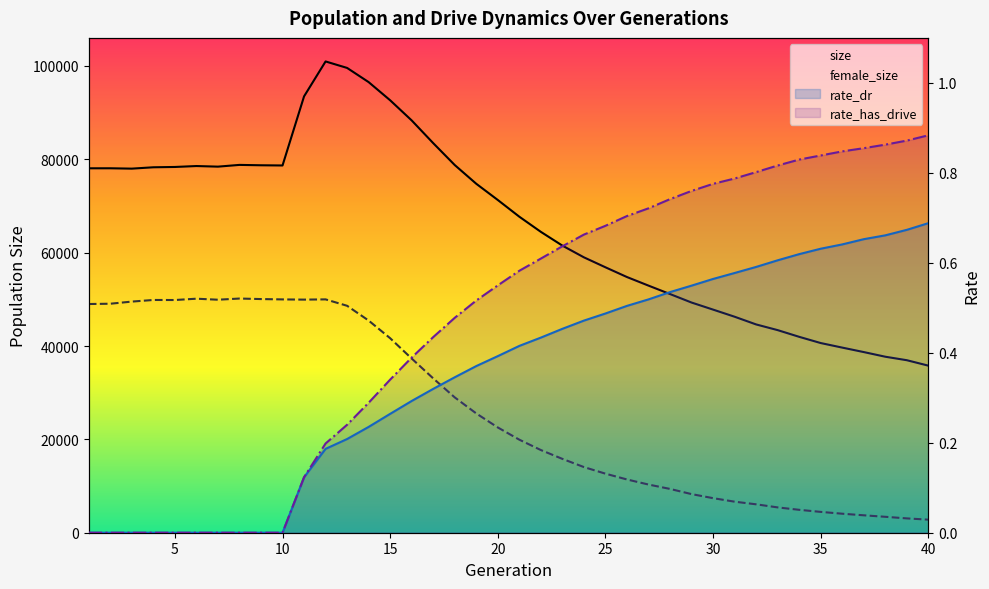

What is the difference between the rate_has_drive values at 0 and 25?

0.7